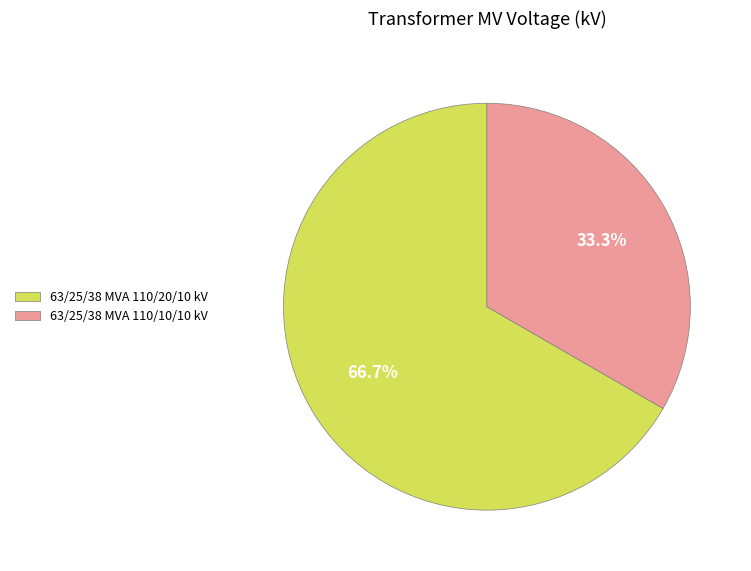

What percentage do 63/25/38 MVA 110/10/10 kV and 63/25/38 MVA 110/20/10 kV together represent?

100.0%